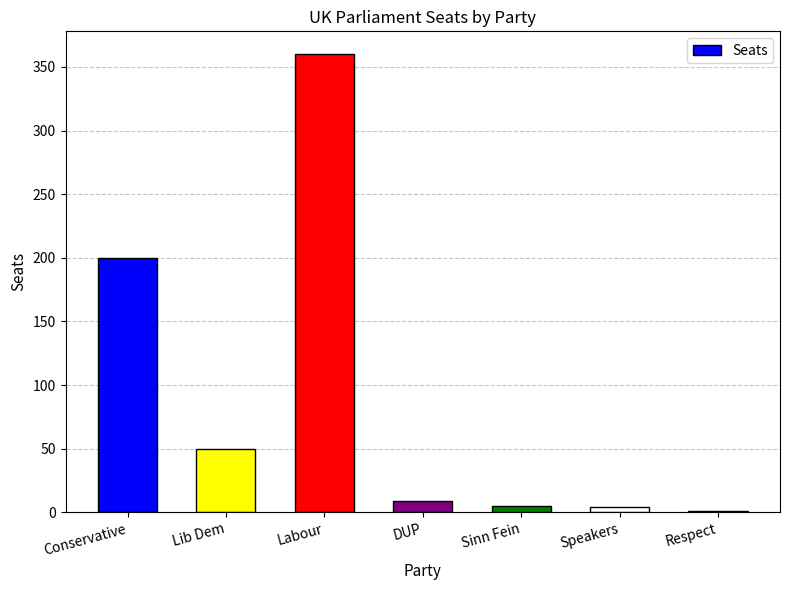

Is it true that the value at Lib Dem is 50?

True